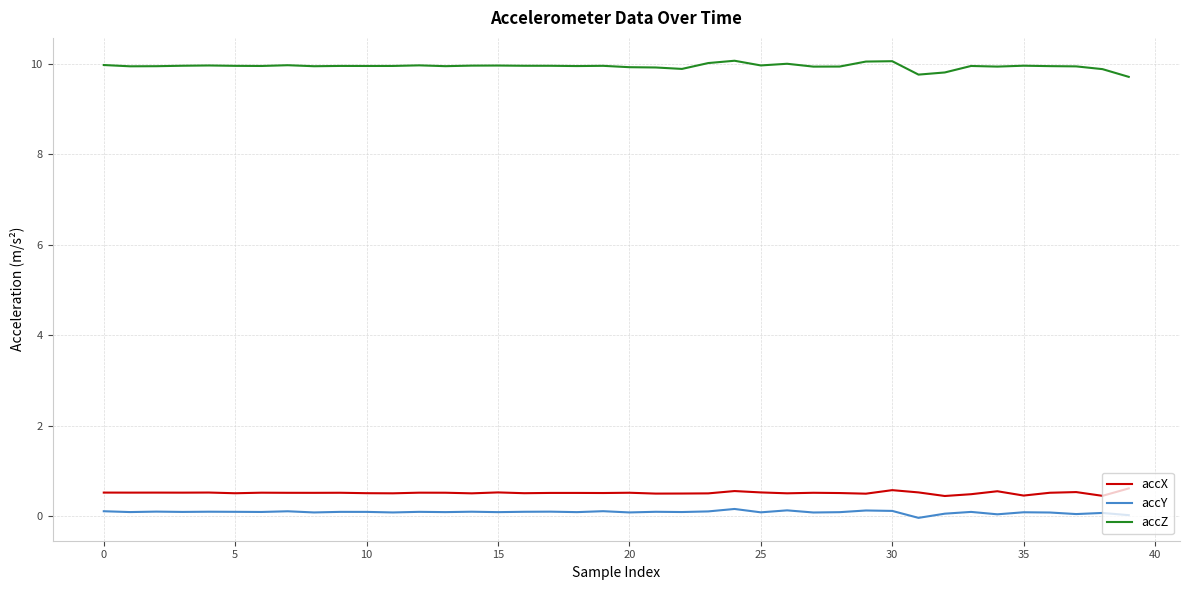

True or false: accY and accX cross at least once.

False